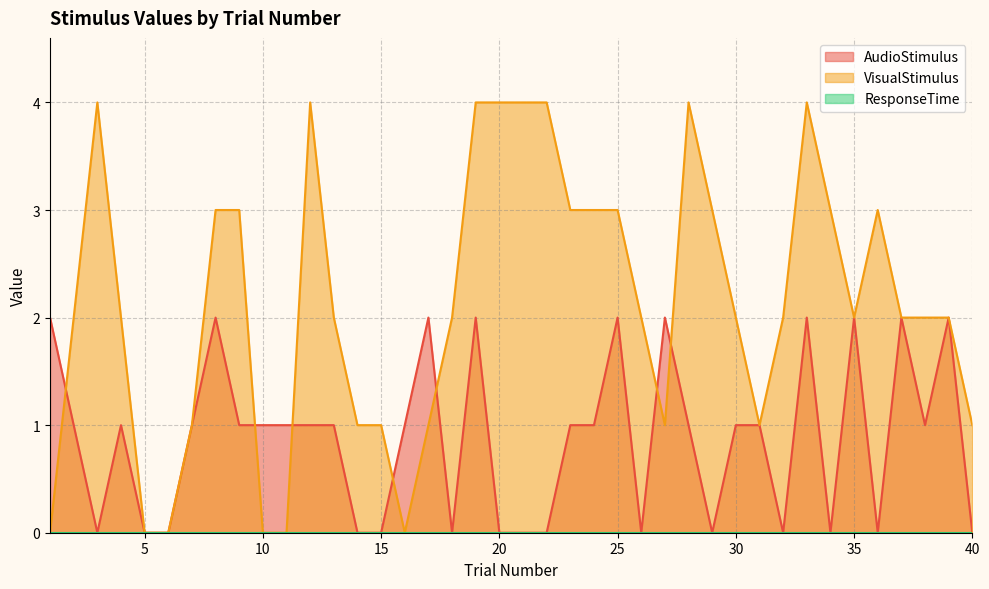

The VisualStimulus series shows 2 at 27. True or false?

False